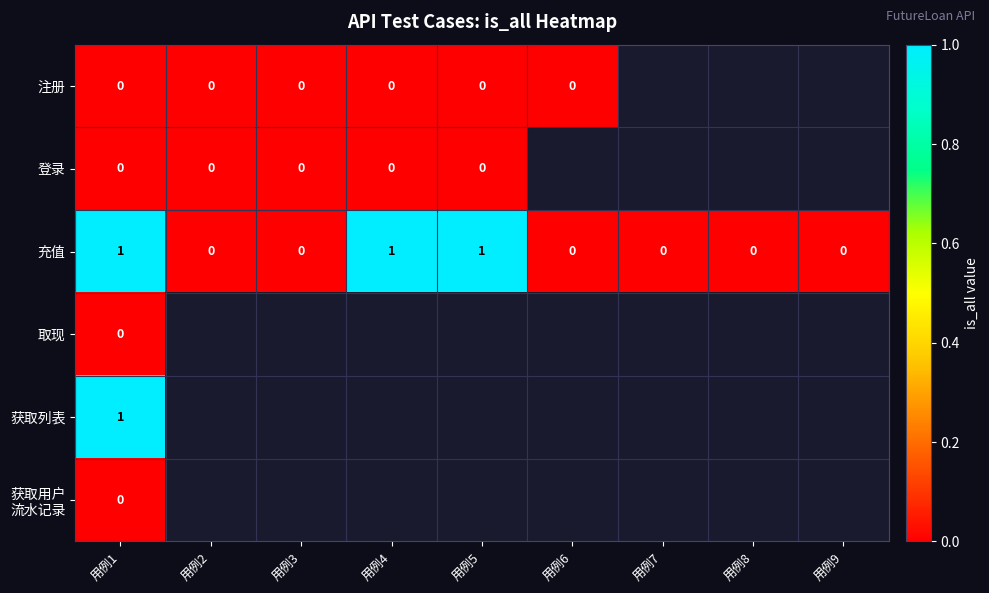

Is the value of 注册 at 用例3 greater than the value of 获取列表 at 用例1?

No